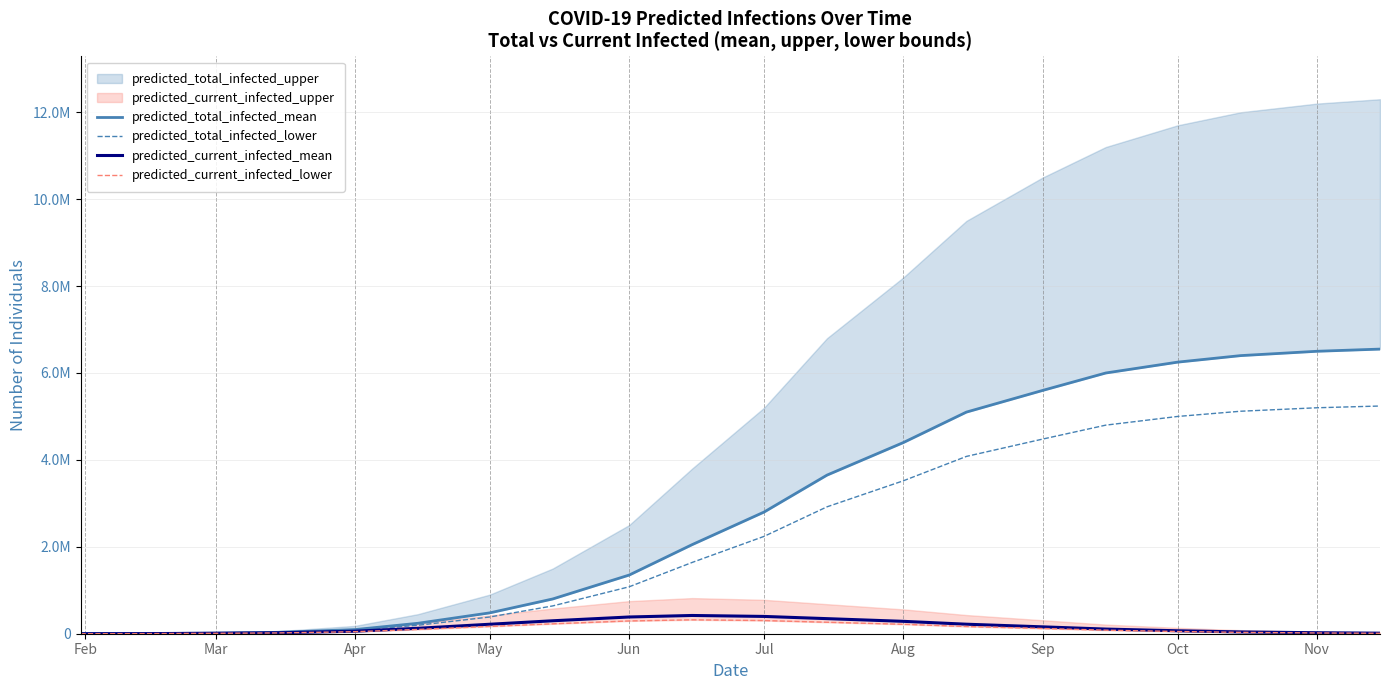

What is the label of the 1st point from the left?

Feb